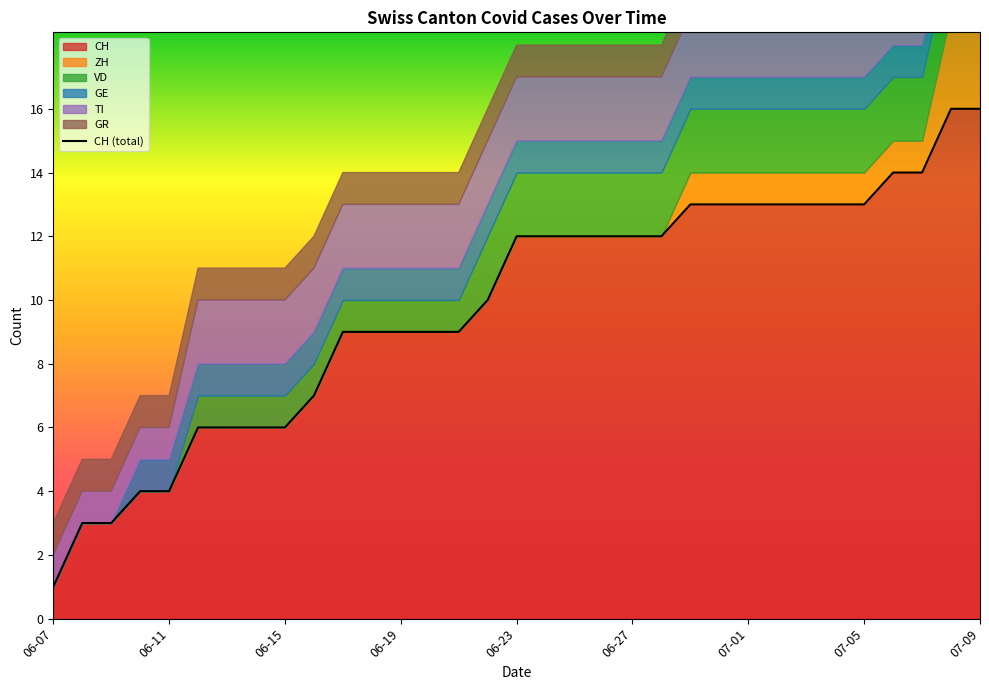

How many values are below 12?

16